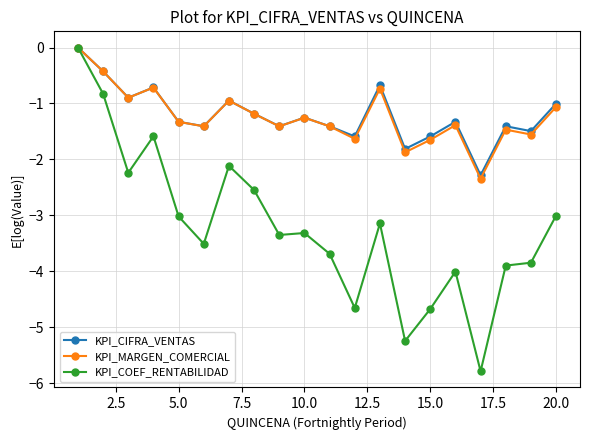

How many data points does each series have?

20